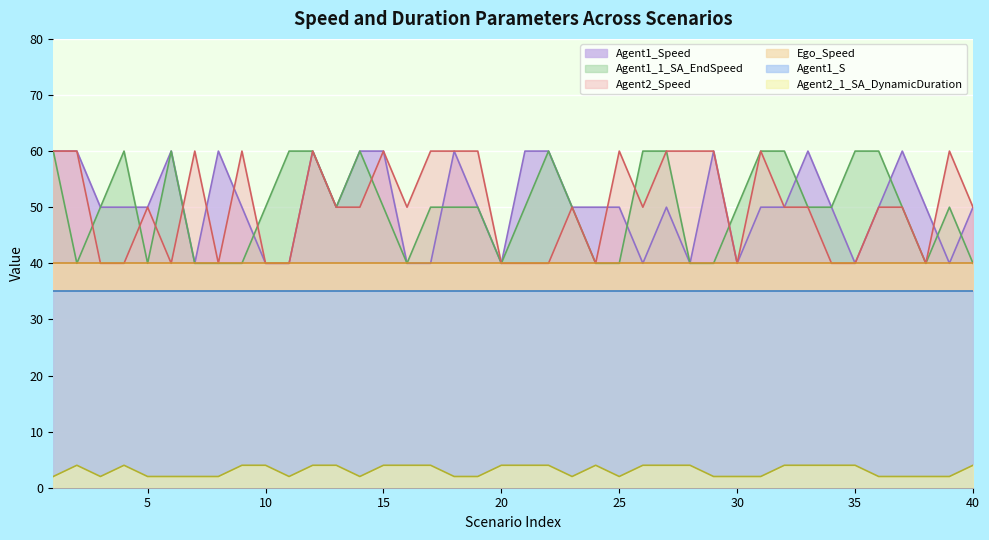

What is the difference between the highest and lowest values at 15?

56